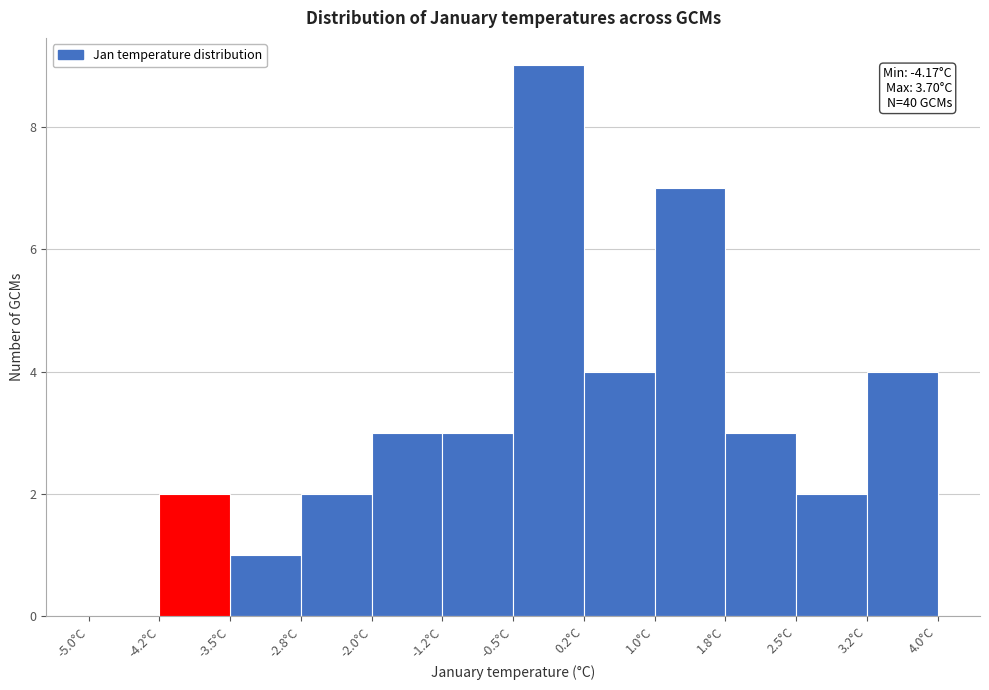

Over which range of the x-axis is the bar tallest?

-0.50 to 0.25